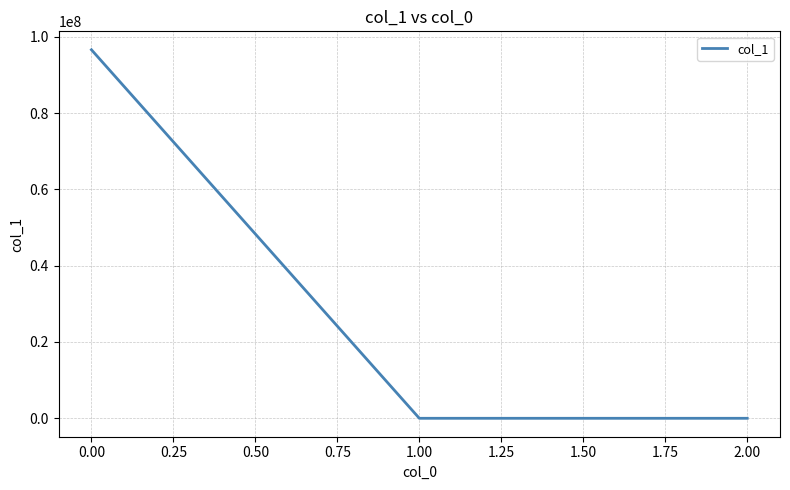

What is the greatest value displayed?

96602117.2